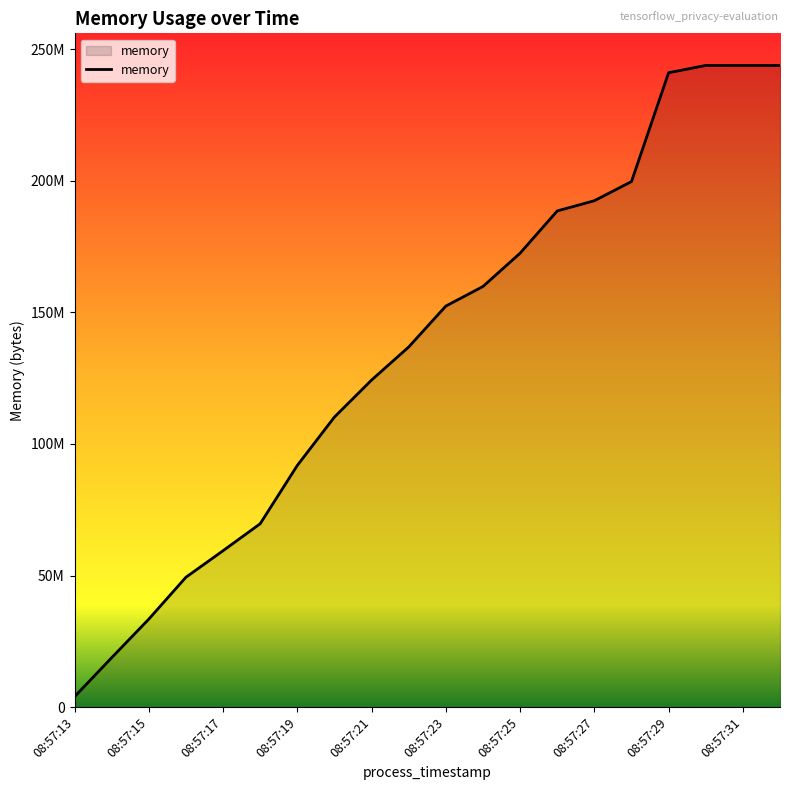

Does the chart display data point markers on the line(s)?

No